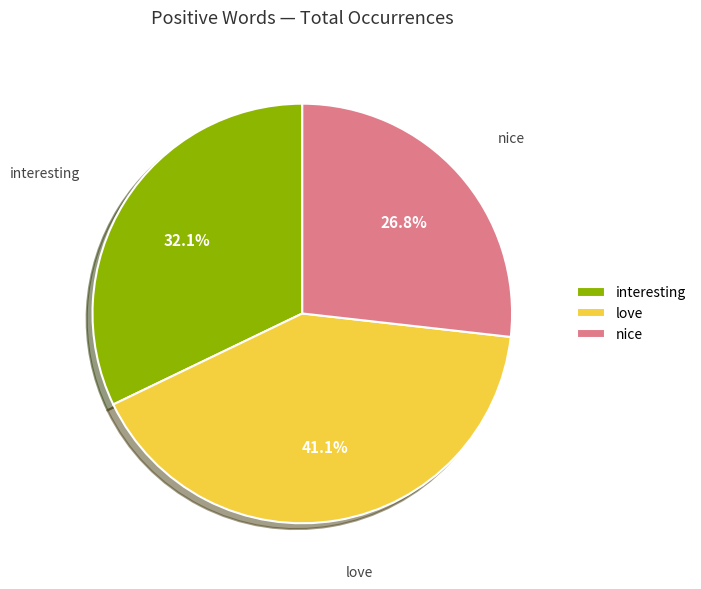

How many segments does this pie chart have?

3